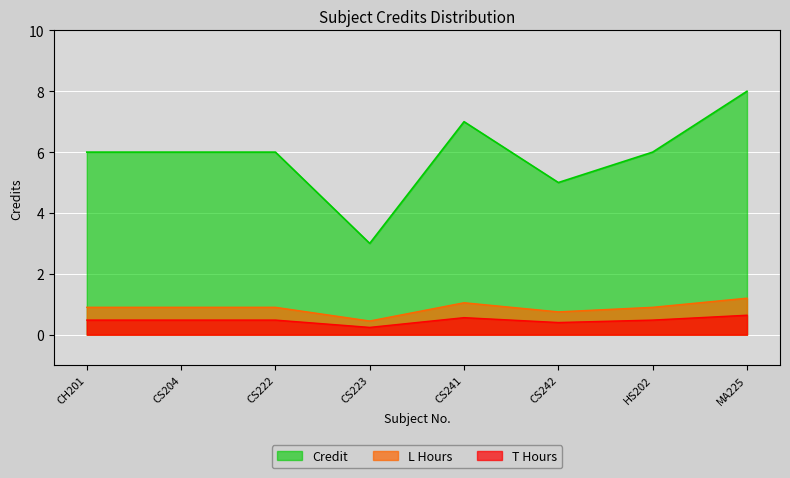

List the labels in order of value, smallest first.

CS223, CS242, CH201, CS204, CS222, HS202, CS241, MA225